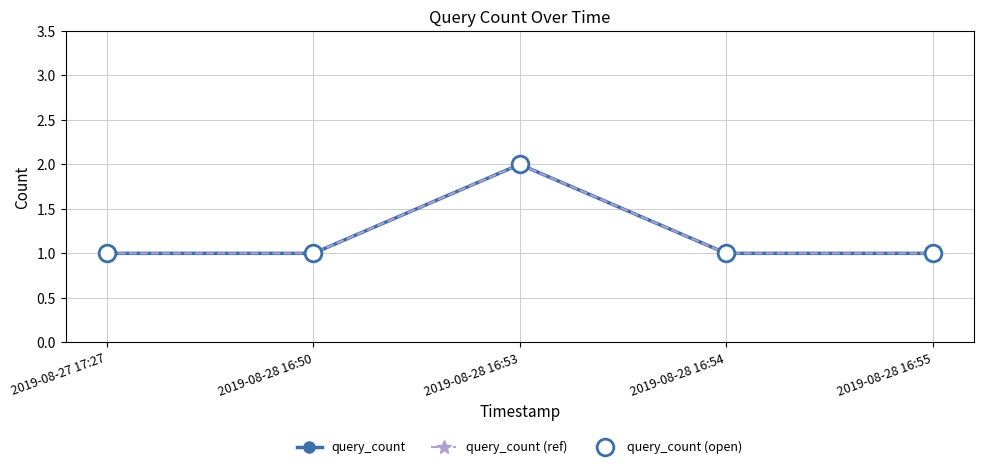

The query_count (ref) series shows 0 at 2019-08-27 17:27. True or false?

False